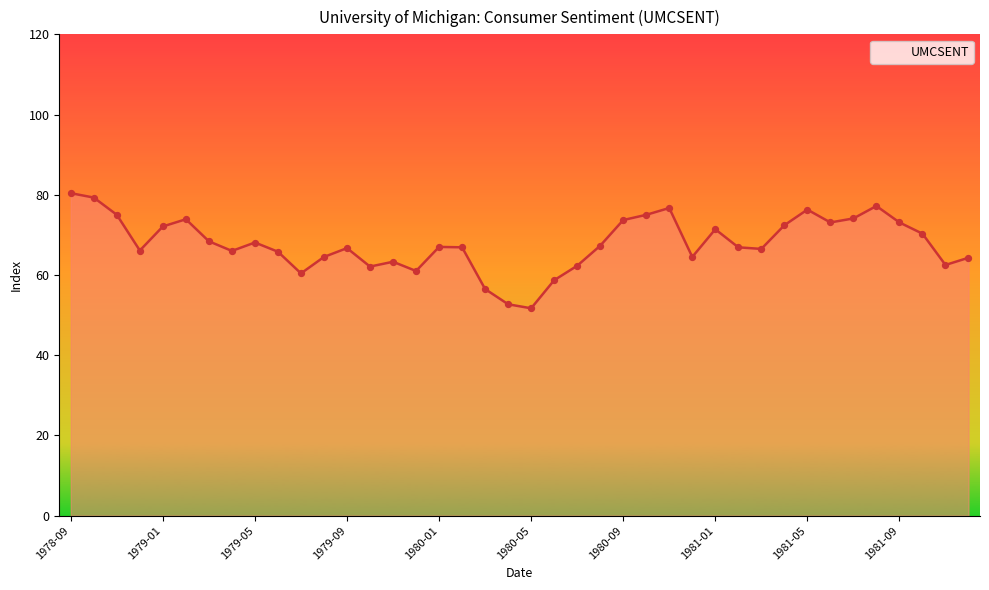

What is the greatest value displayed?

80.4